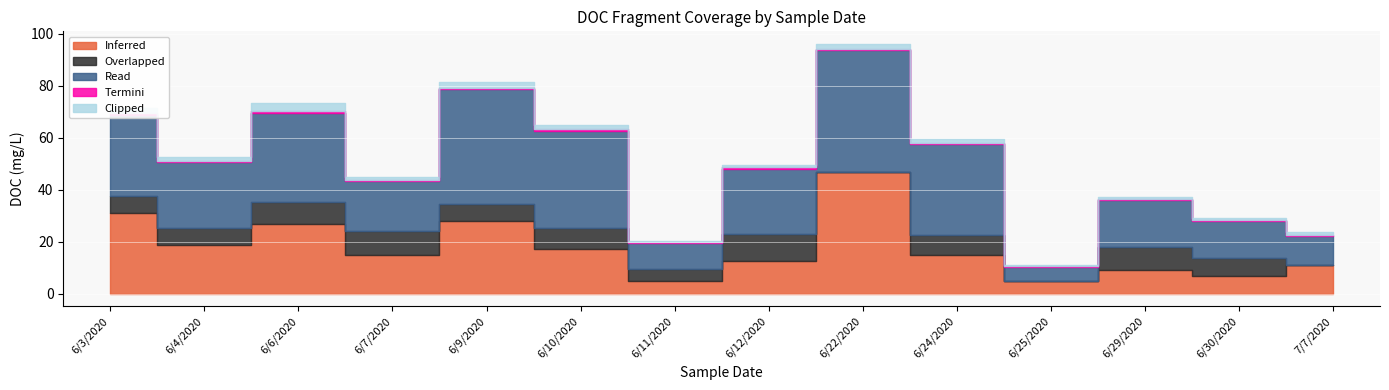

How many data points in Overlapped are above 6?

10